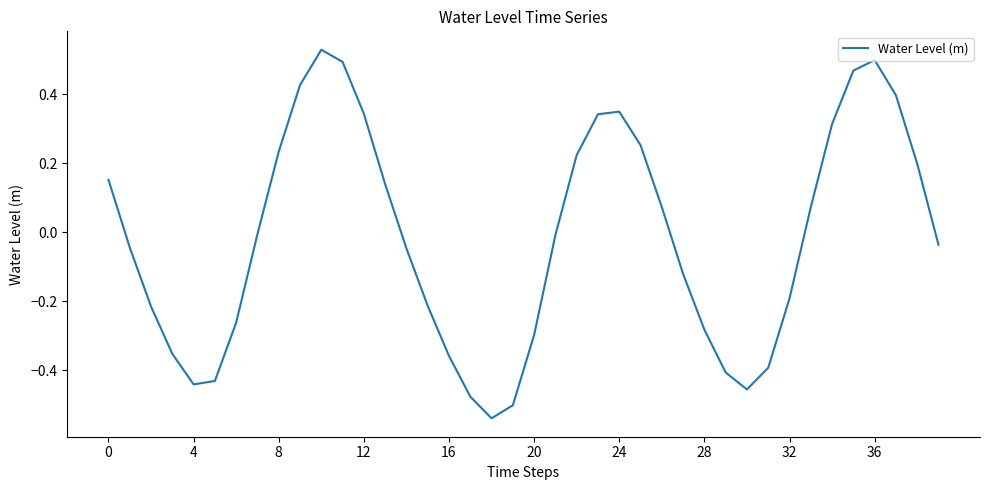

Does the chart display data point markers on the line(s)?

No